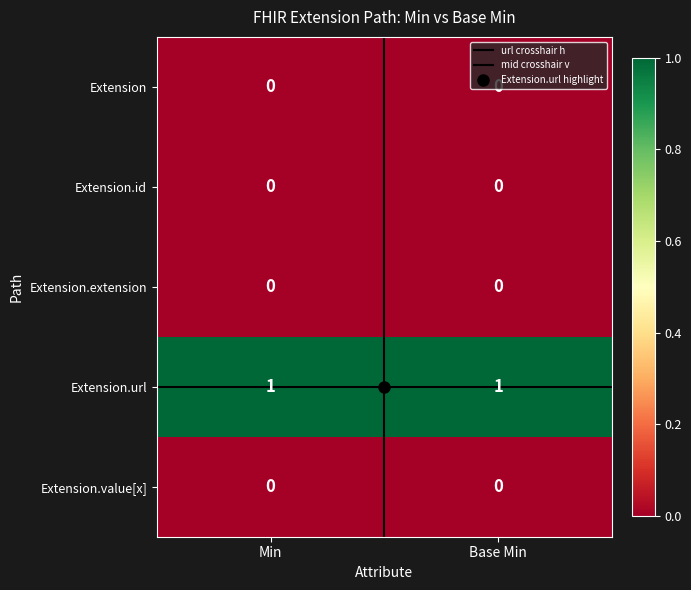

Is the value of Extension.extension at Min greater than the value of Extension.url at Base Min?

No